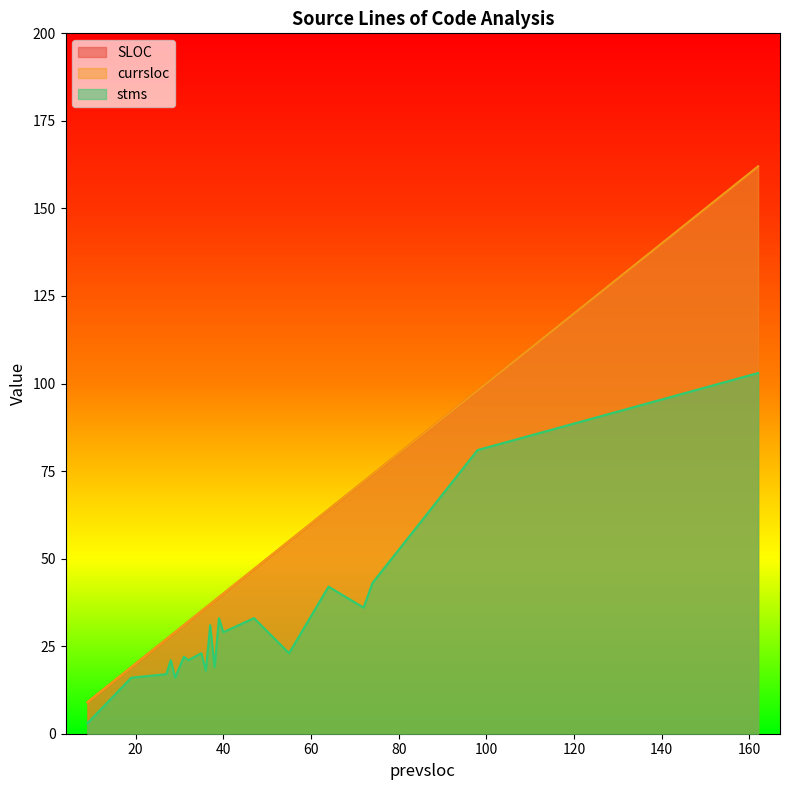

How many data points in currsloc are less than 38?

10